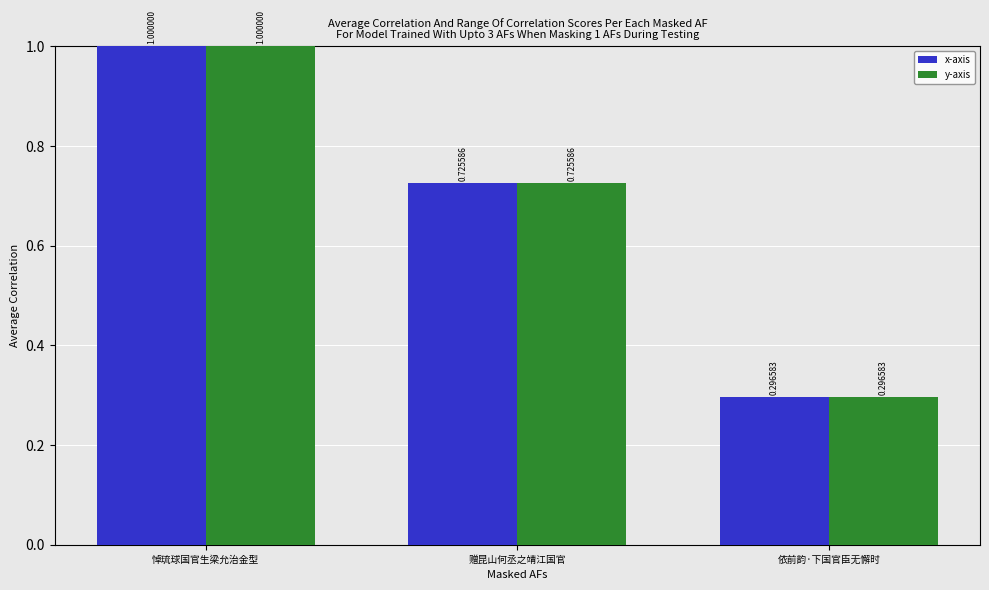

List the labels in order of y-axis value, largest first.

悼琉球国官生梁允治金型, 赠昆山何丞之靖江国官, 依前韵·下国官臣无懈时